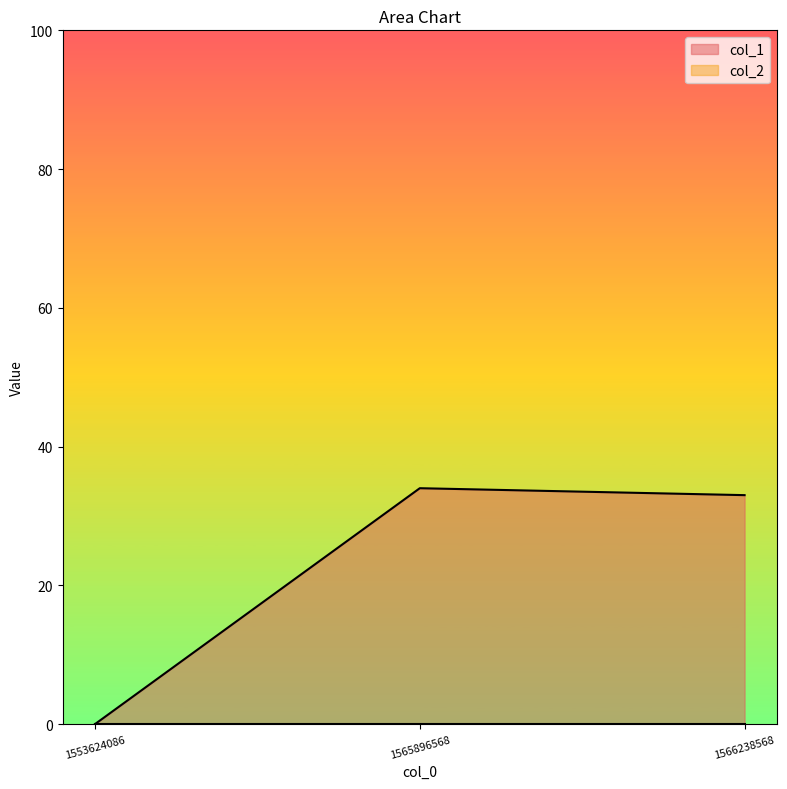

How many lines are shown in the chart?

2